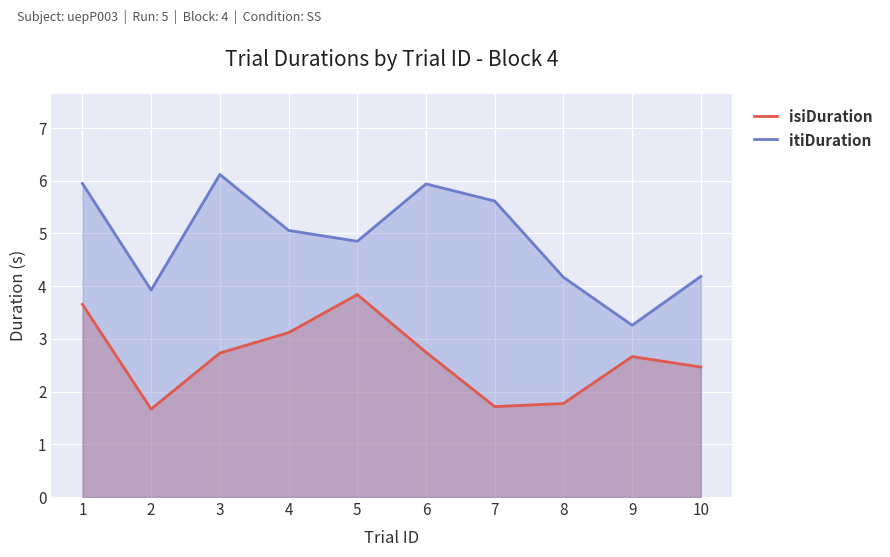

How many data points does each series have?

10